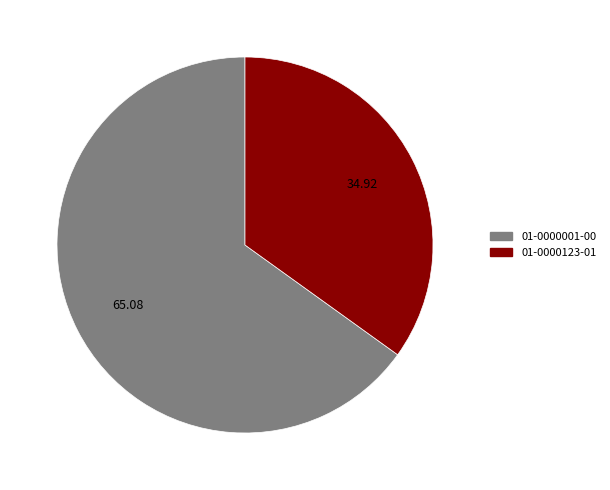

How many slices are in this pie chart?

2